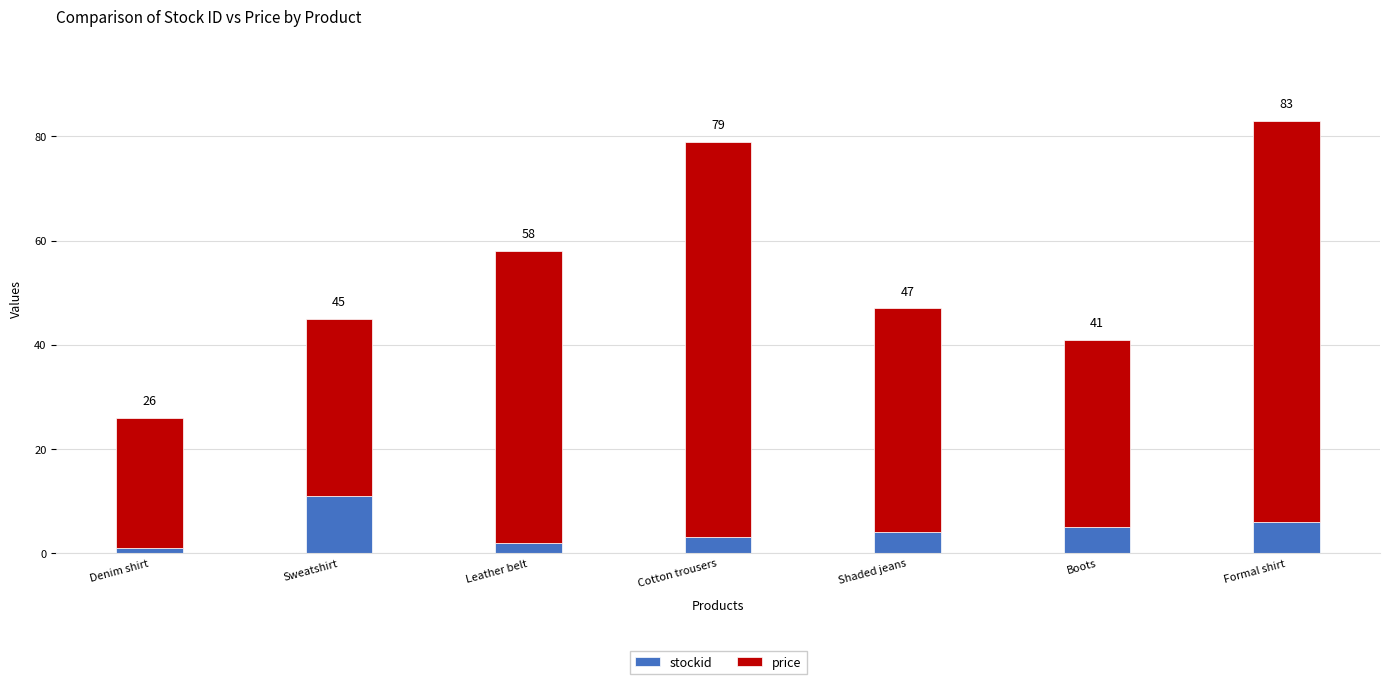

Does the chart contain stacked bars?

Yes